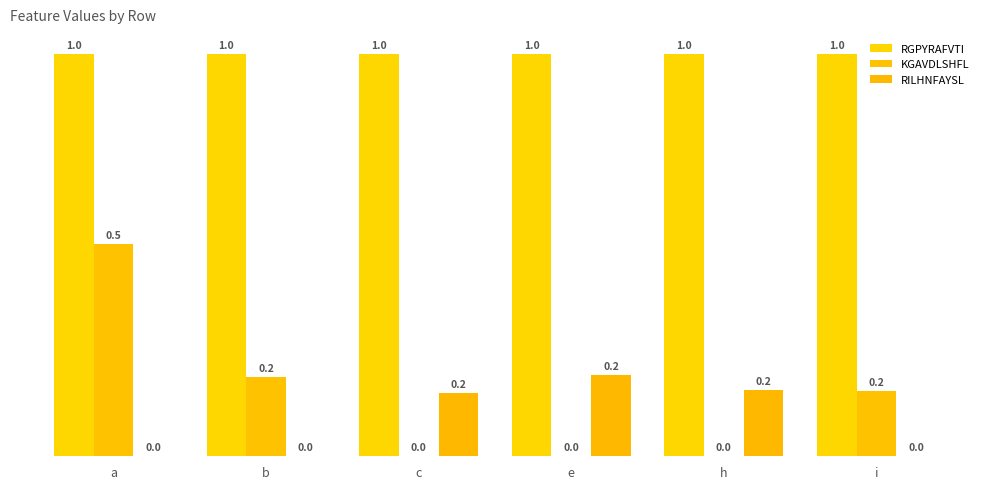

What is the label of the 5th bar from the right?

b